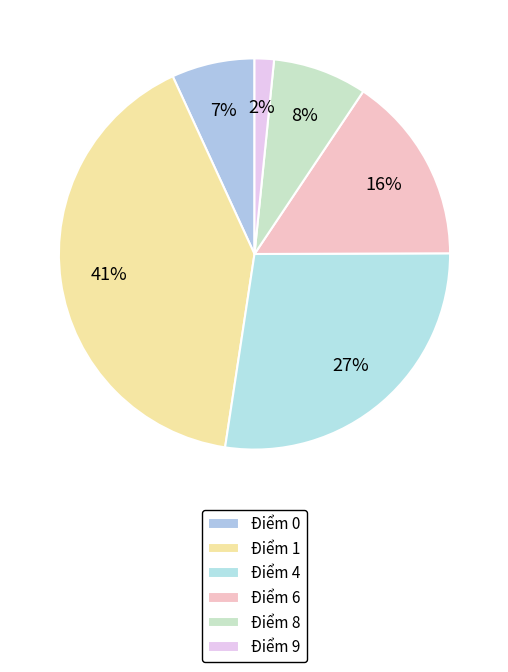

To the nearest percent, what portion does Điểm 6 represent?

16%